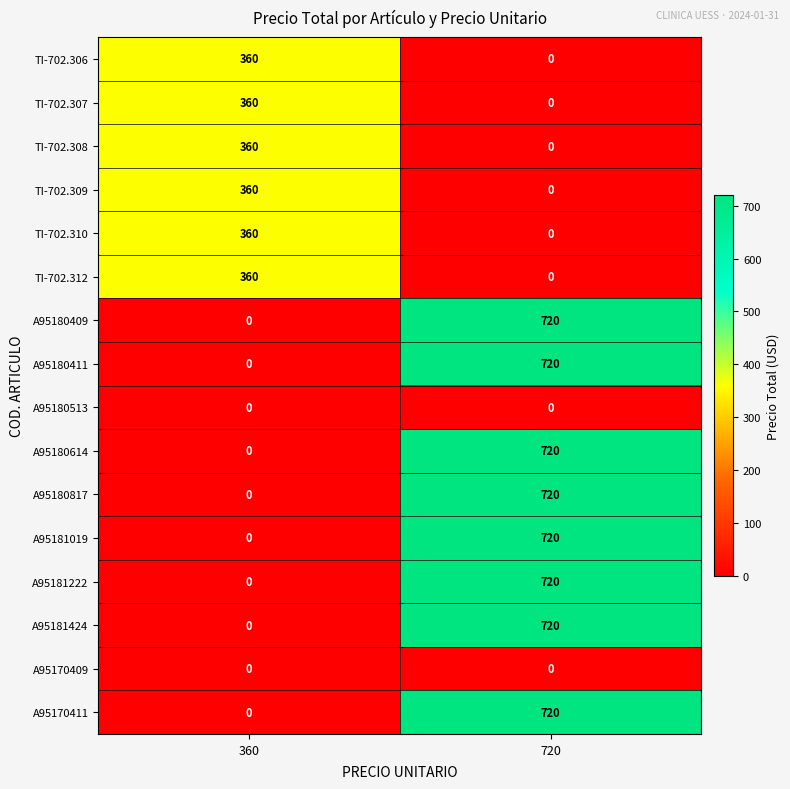

The value of A95180817 at 720 is 720. True or false?

True